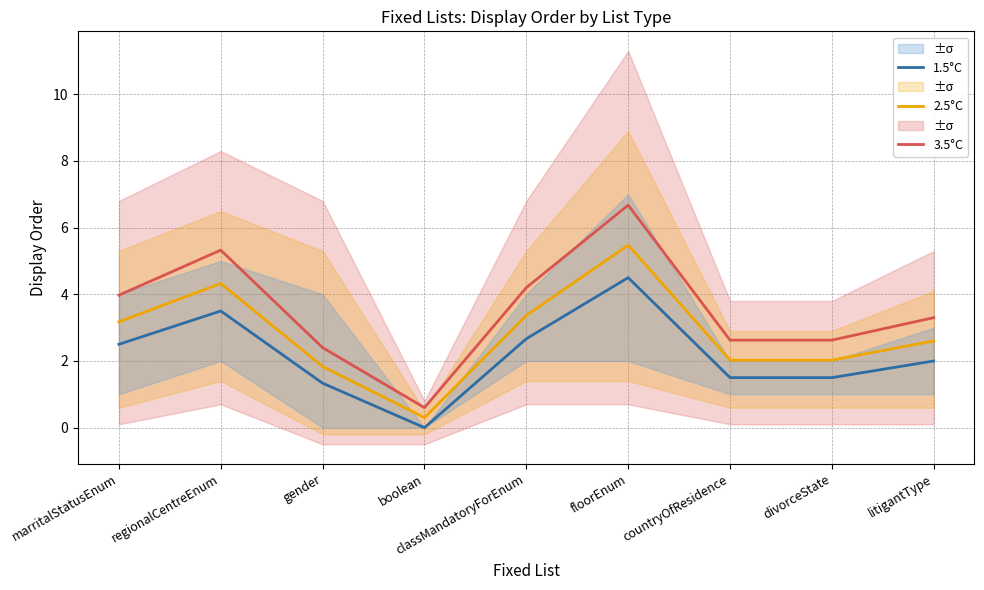

What is the average value of the 2.5°C series?

2.8